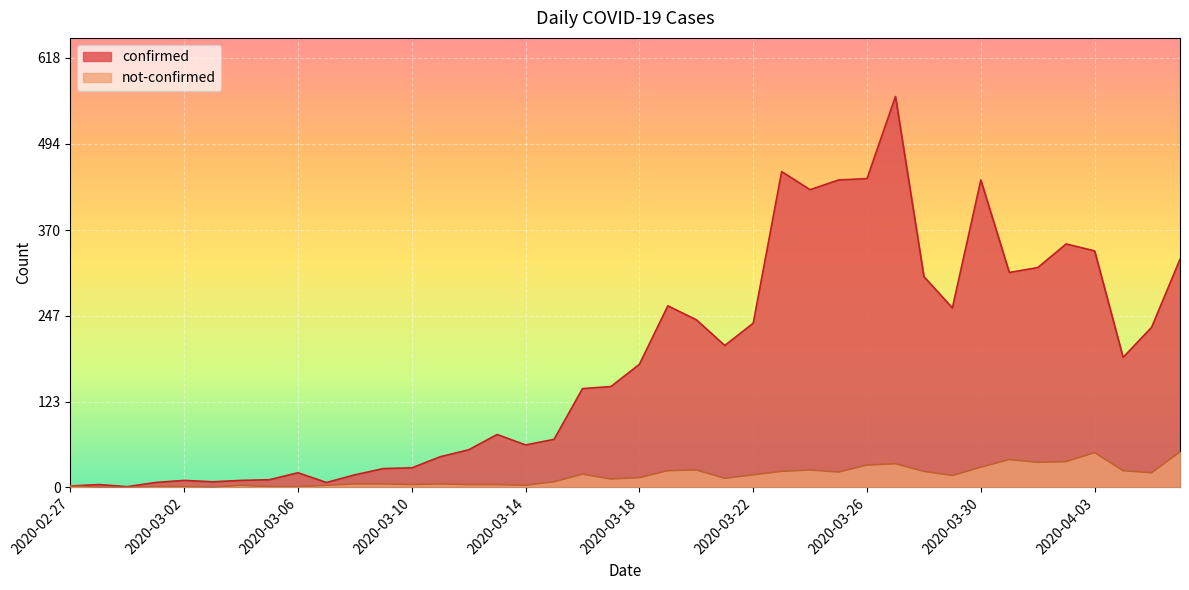

Reading right to left, transcribe all the data shown in this chart.

confirmed: 328	230	187	340	350	316	309	442	258	303	562	444	442	428	454	236	204	241	261	177	145	142	69	61	76	54	44	28	27	18	7	21	11	10	8	10	7	1	4	2
not-confirmed: 51	21	24	50	37	36	40	29	17	23	34	32	22	25	23	18	13	25	24	14	12	19	8	3	4	4	5	4	5	5	3	1	1	3	0	1	1	0	0	2